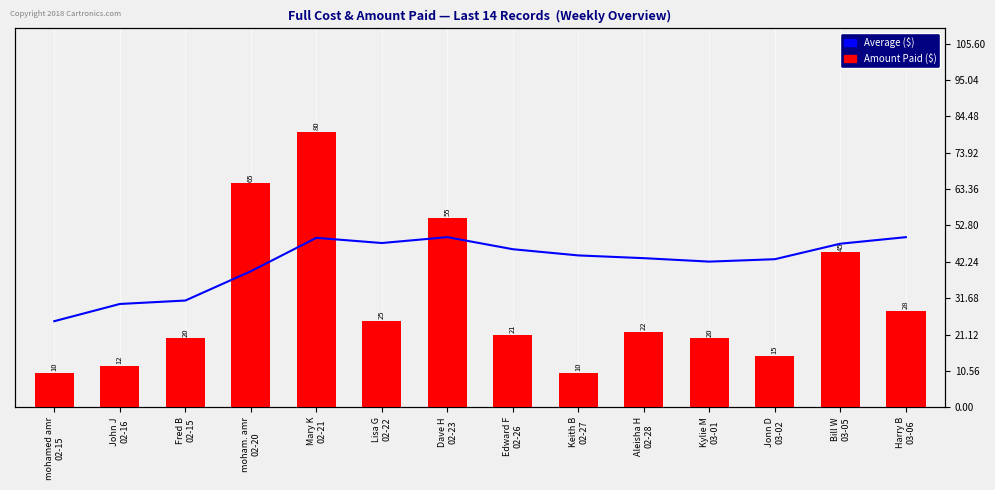

What is the label of the 13th bar from the left?

Bill W
03-05